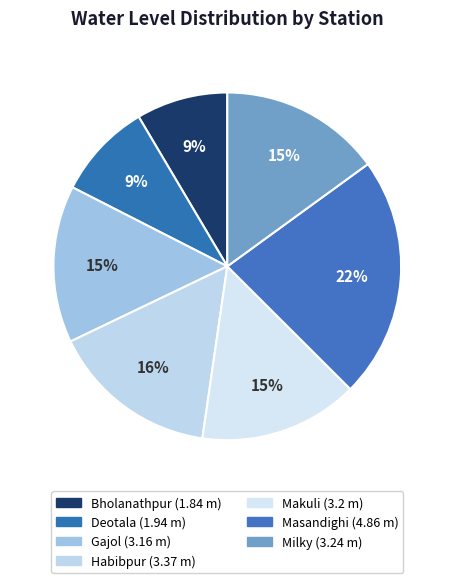

How many slices are in this pie chart?

7